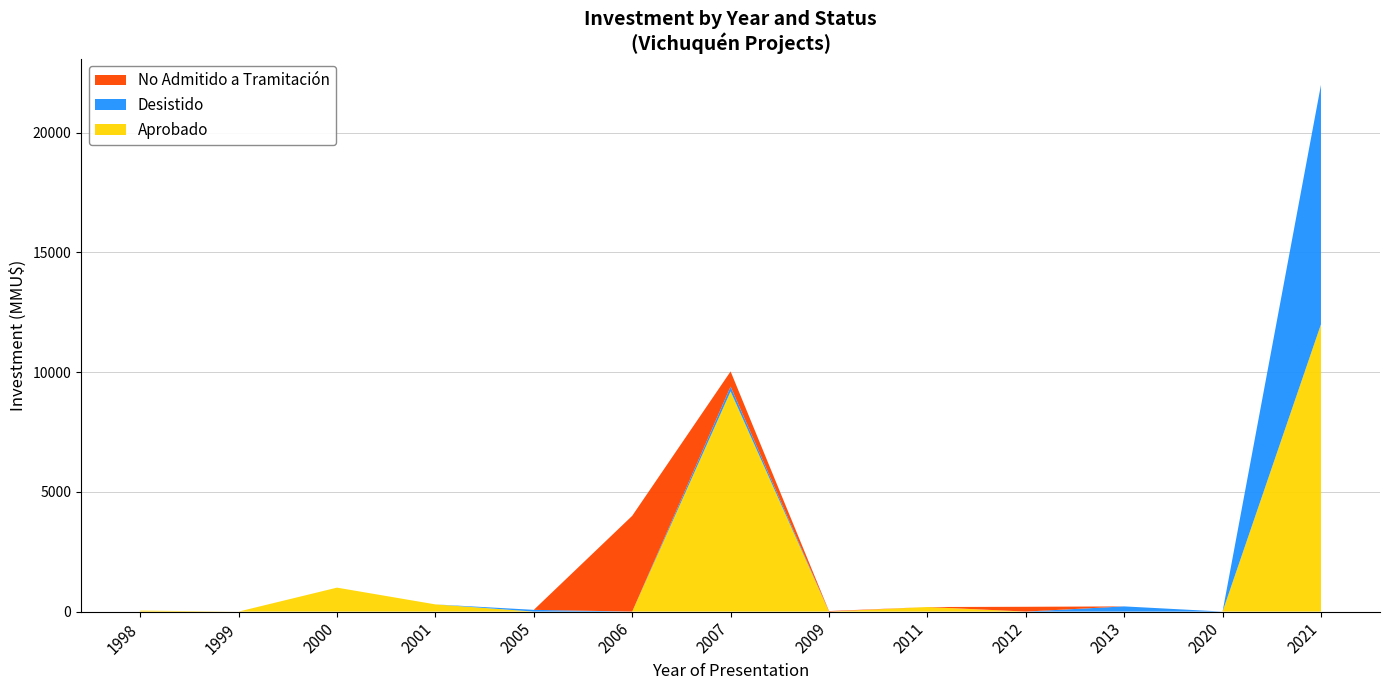

At which label is Aprobado closest to 6000?

2007